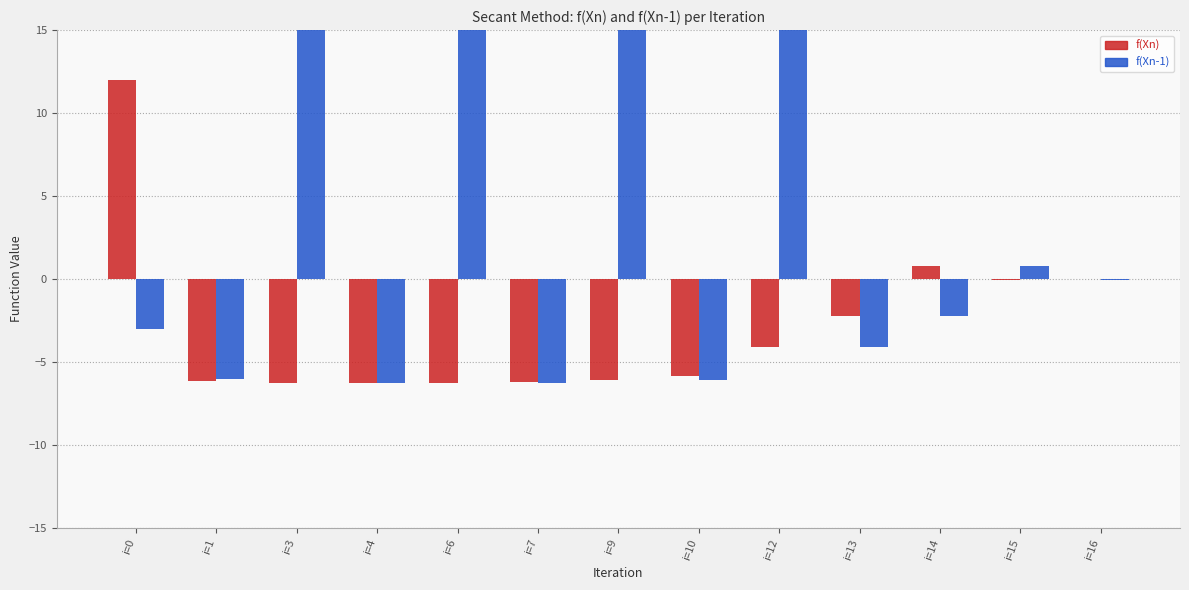

Is it true that f(Xn-1) equals -4.1 at i=13?

True